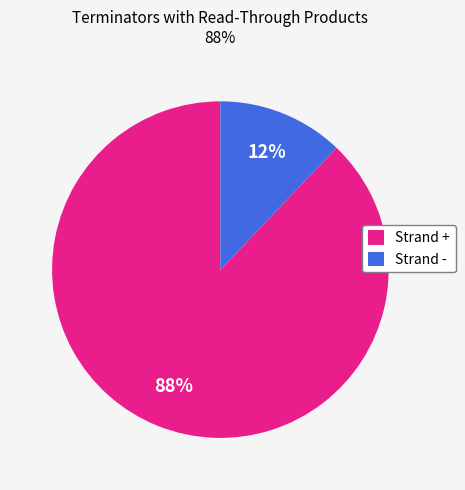

Which category has the biggest portion of the pie?

Strand +